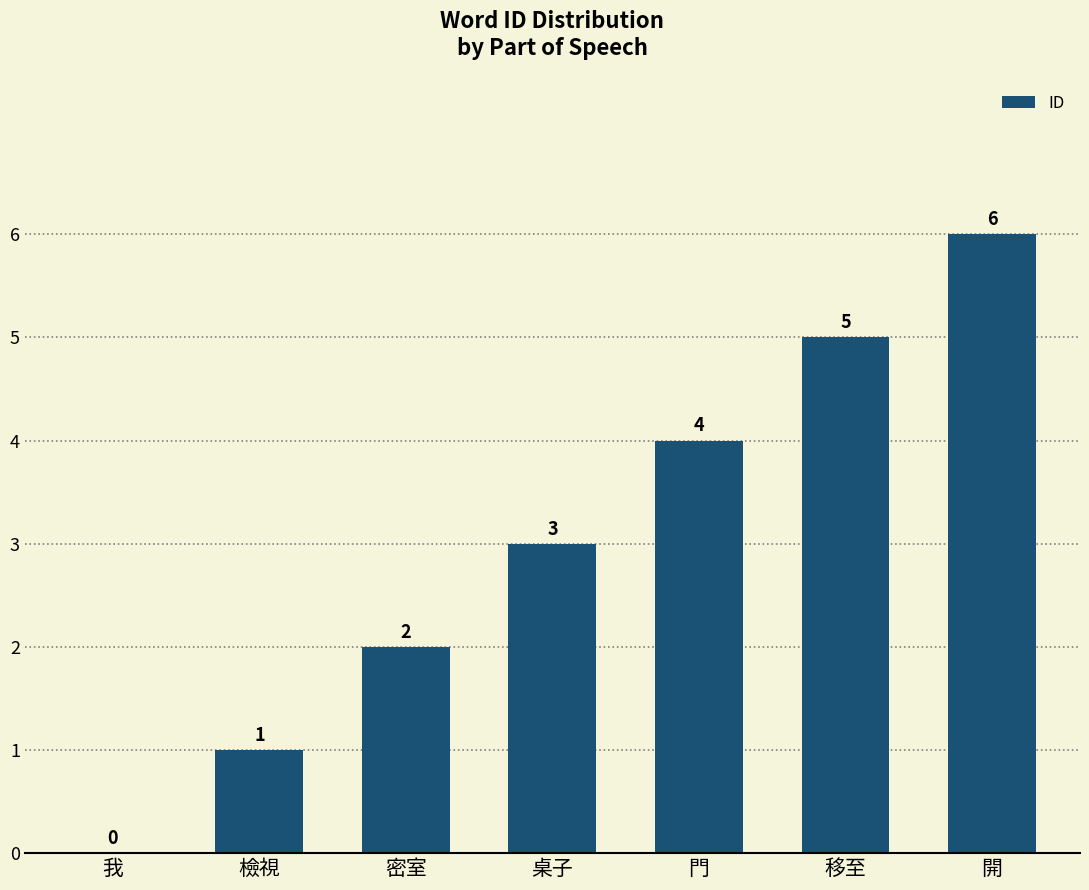

What is the maximum value shown in the chart?

6